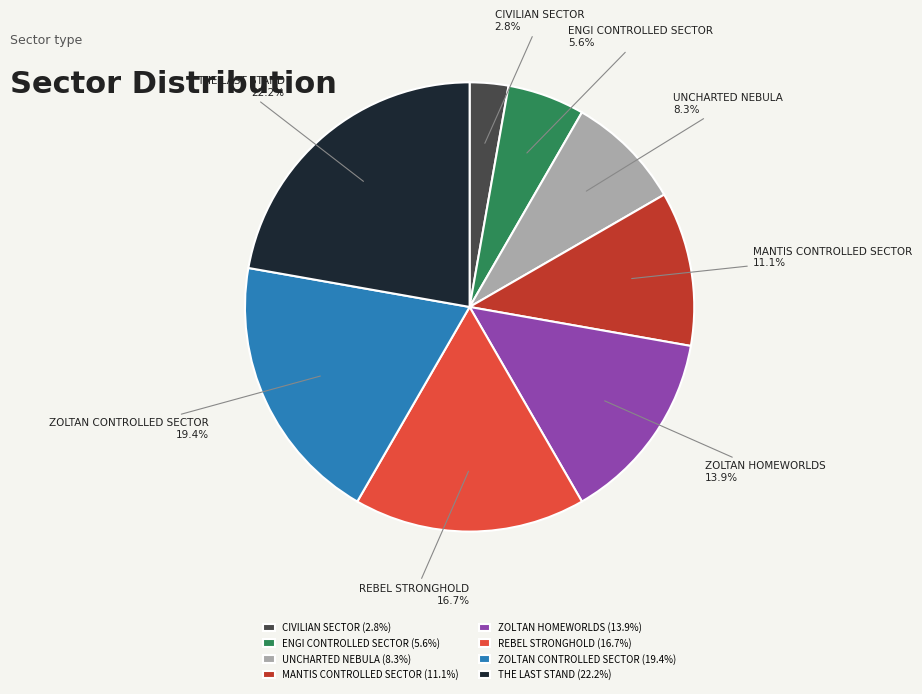

To the nearest percent, what portion does UNCHARTED NEBULA represent?

8%